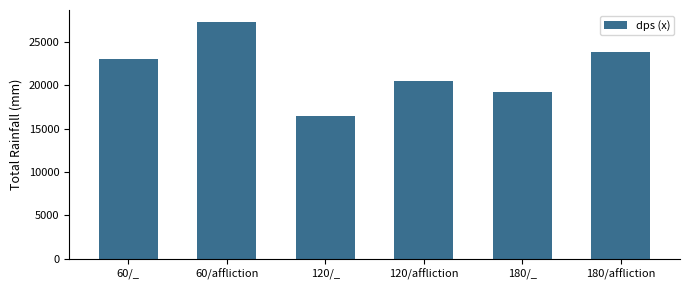

Count the number of data series in this chart.

1